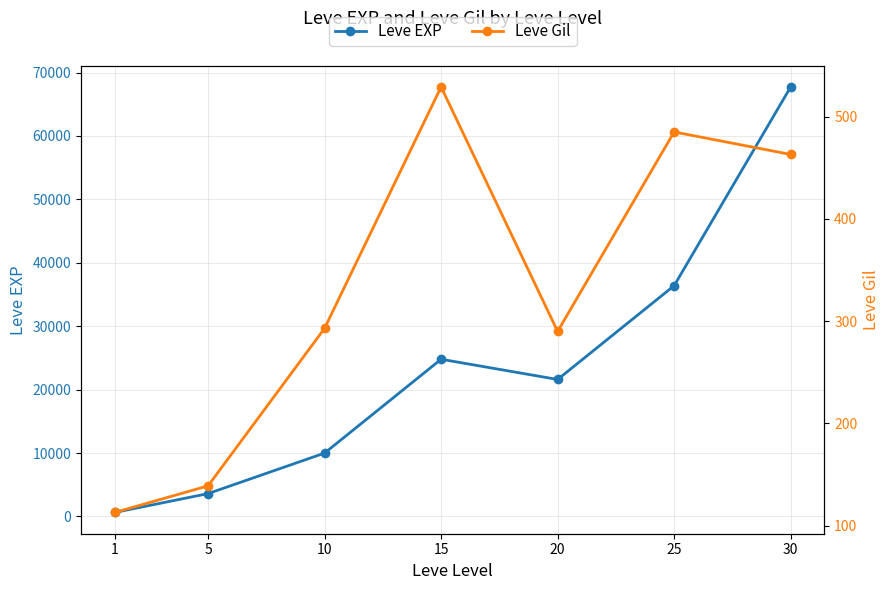

Count the number of categories in the chart.

7